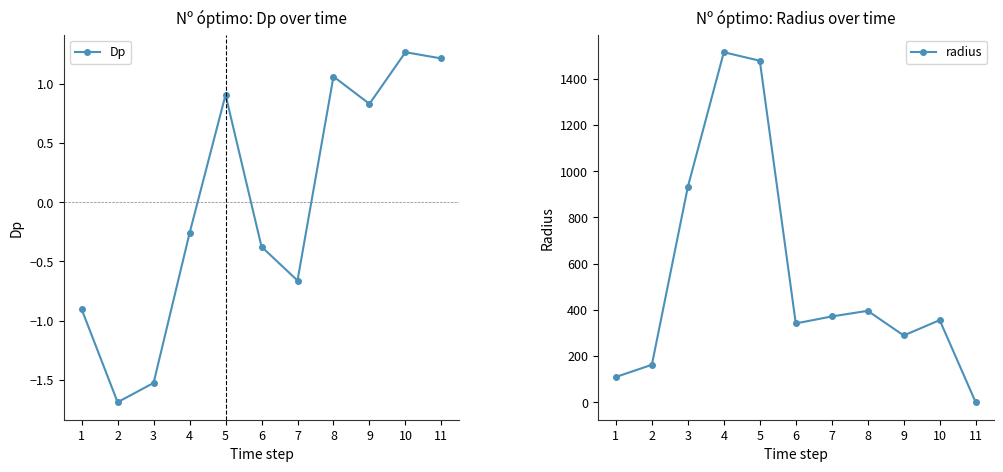

How many lines are shown in the chart?

2